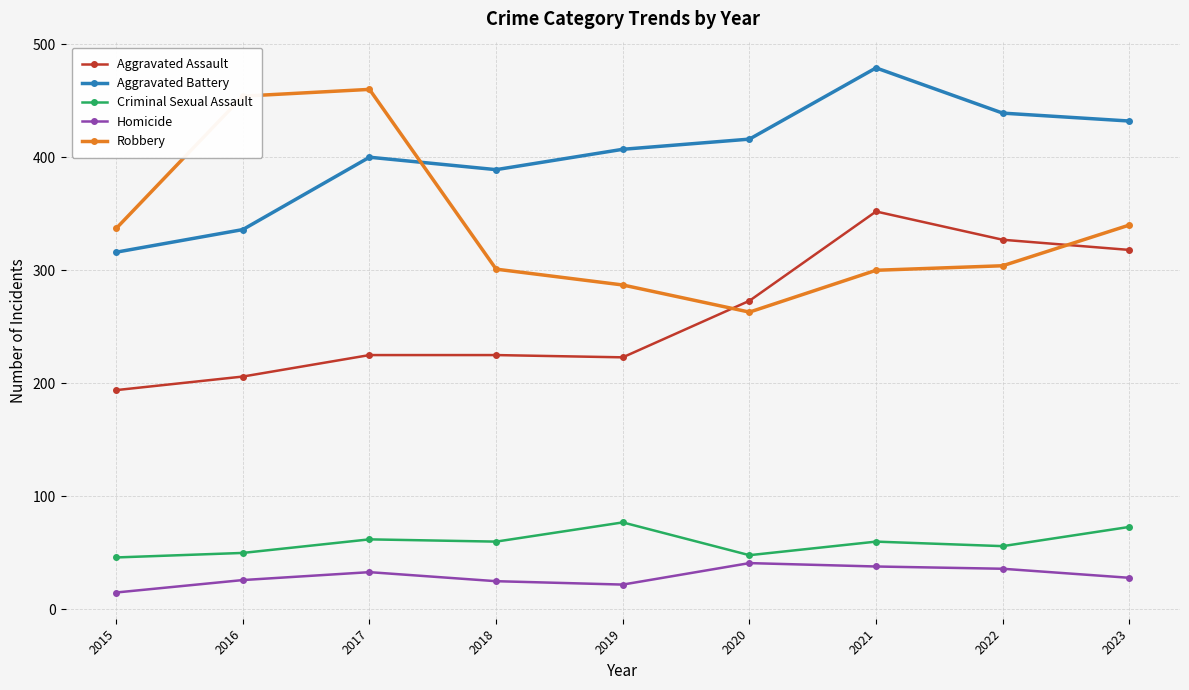

Which label corresponds to the largest value in the chart?

2021